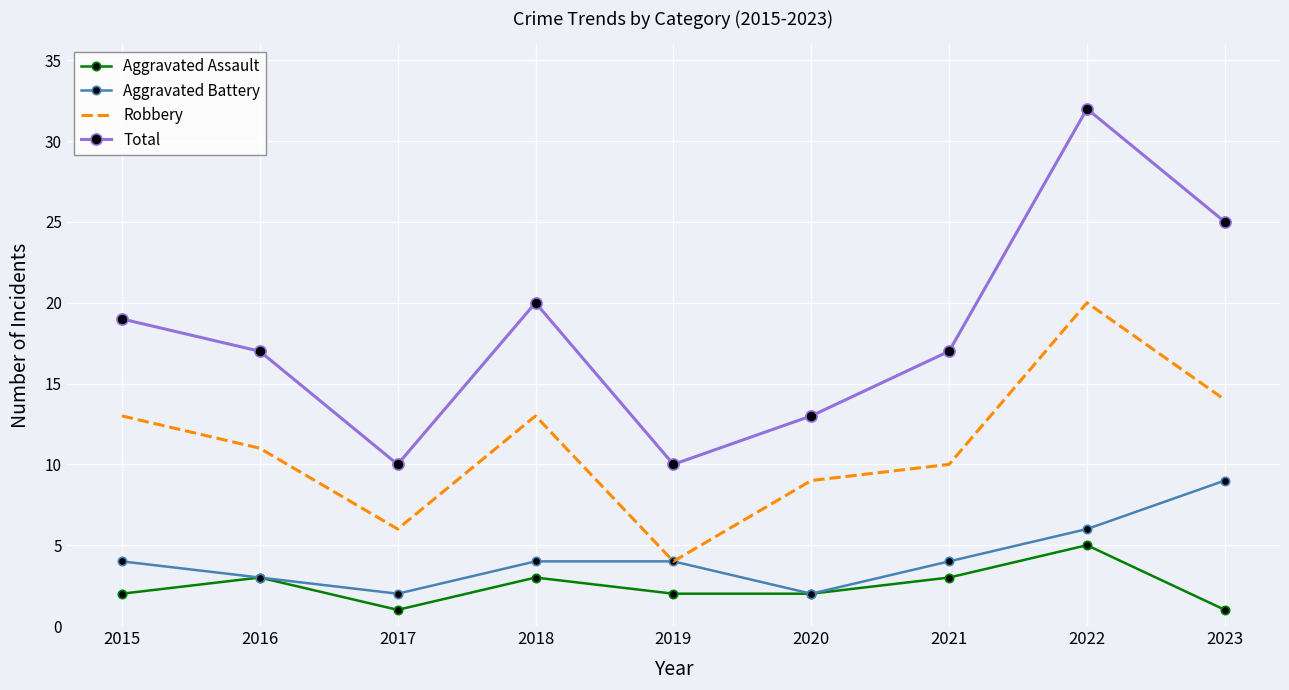

At 2021, list the series in order from smallest to largest.

Aggravated Assault, Aggravated Battery, Robbery, Total